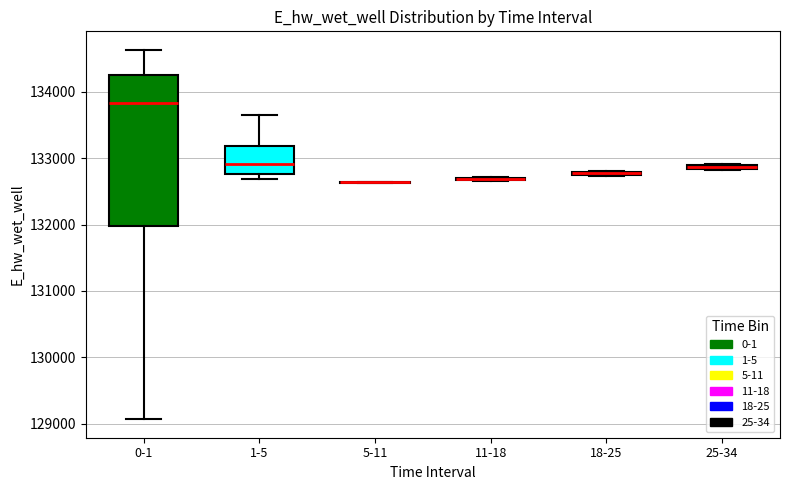

Which box is the tallest, from its lower edge to its upper edge?

0-1